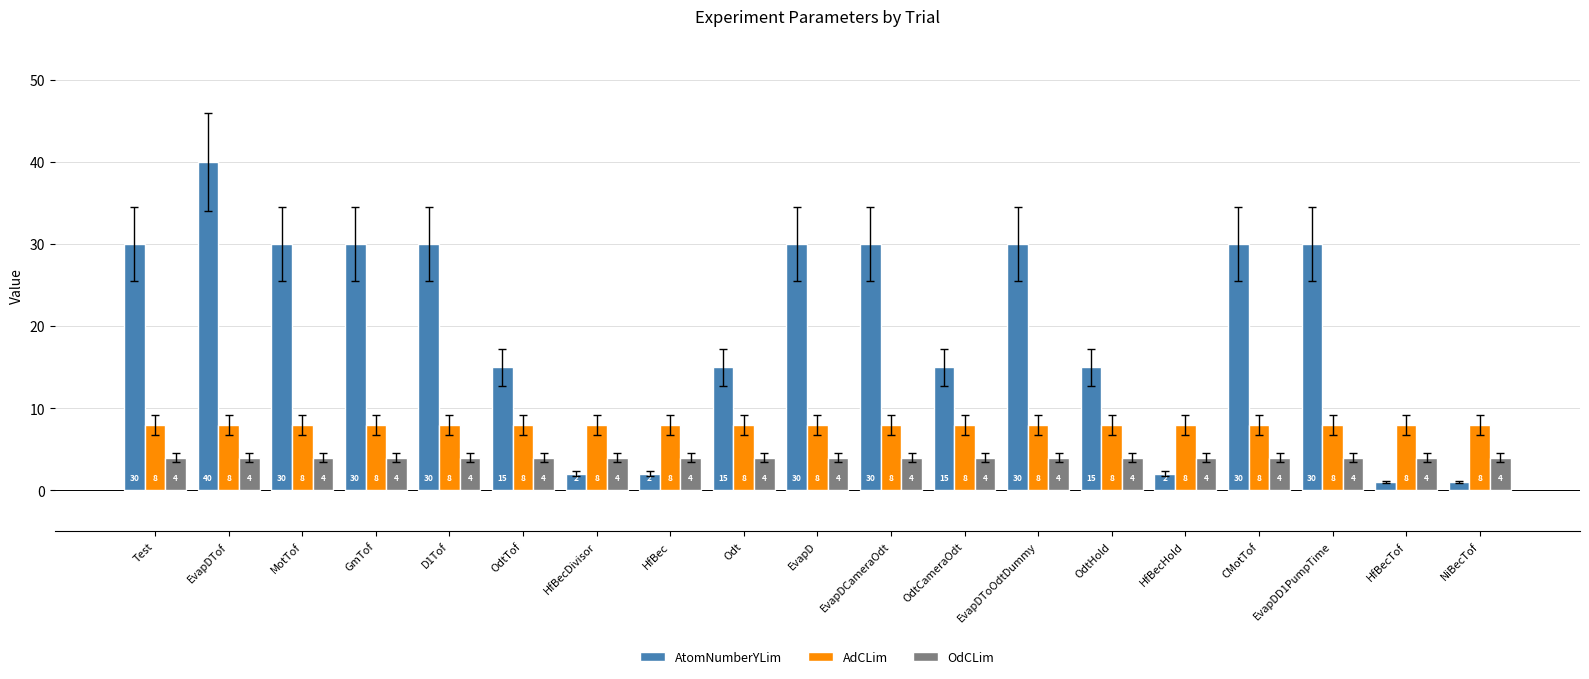

What are all the series names shown in the legend?

AtomNumberYLim, AdCLim, OdCLim